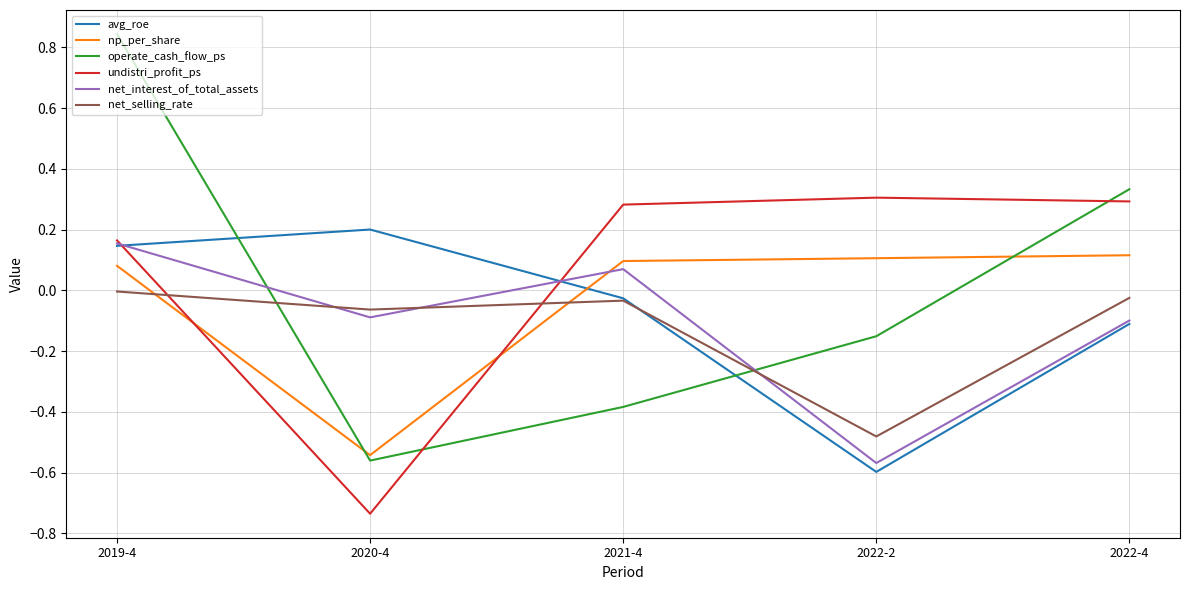

After their last crossing, which series has the higher values: np_per_share or undistri_profit_ps?

undistri_profit_ps